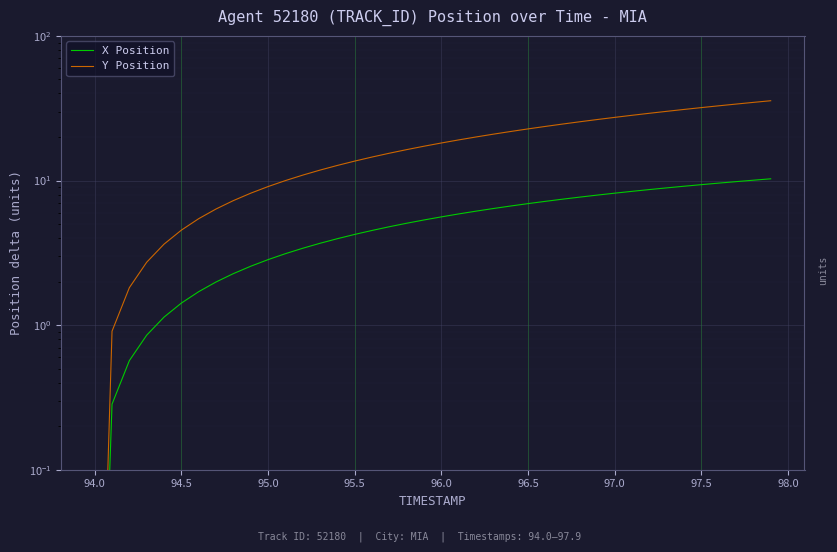

What is the difference between the maximum and second lowest values in the Y Position series?

34.7